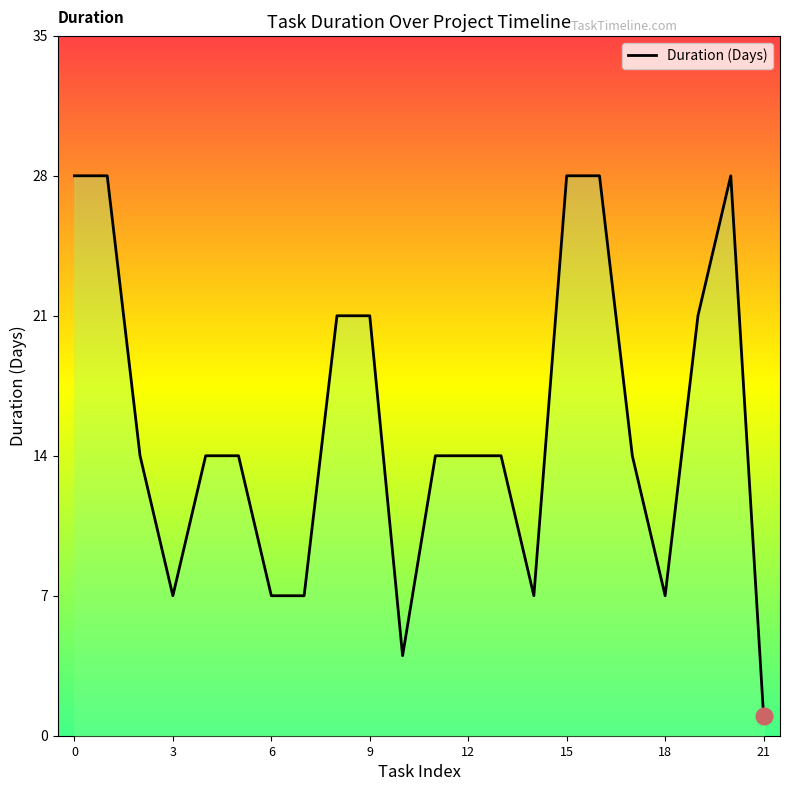

Count the values in the range 7 to 21.

15